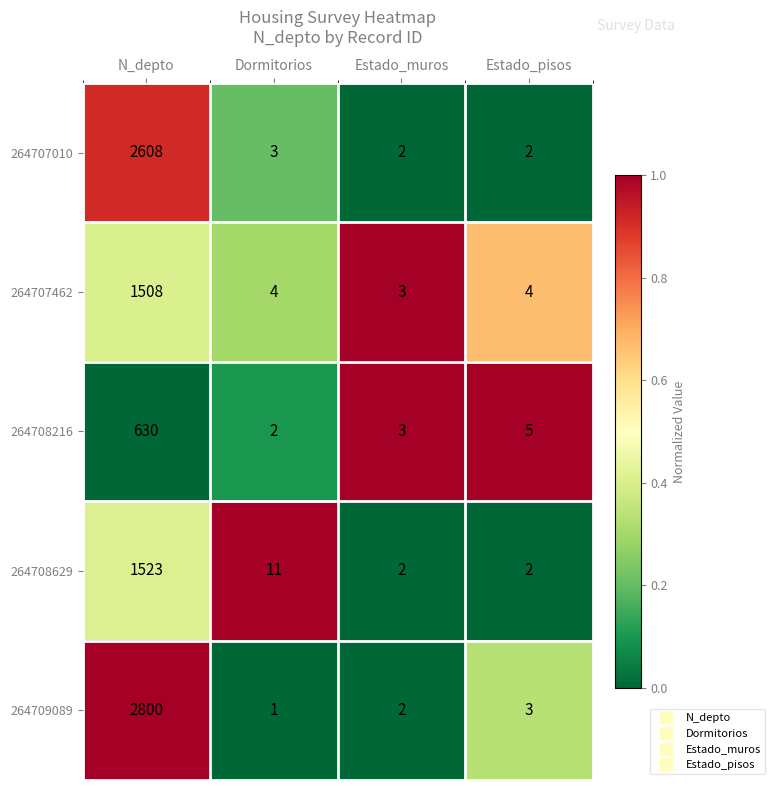

What is the total value across all series at Estado_pisos?

16